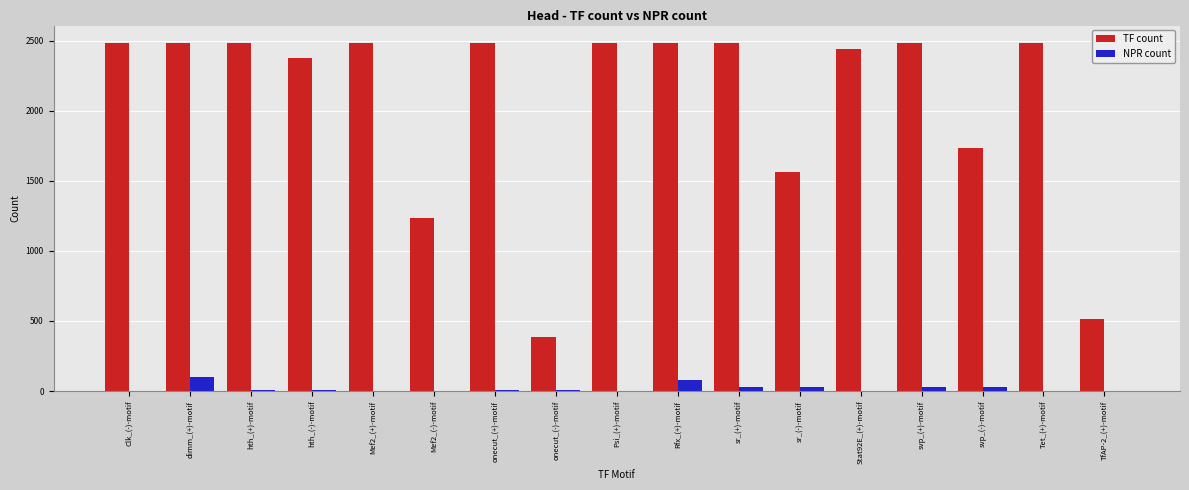

The TF count series shows 1735 at svp_(-)-motif. True or false?

True